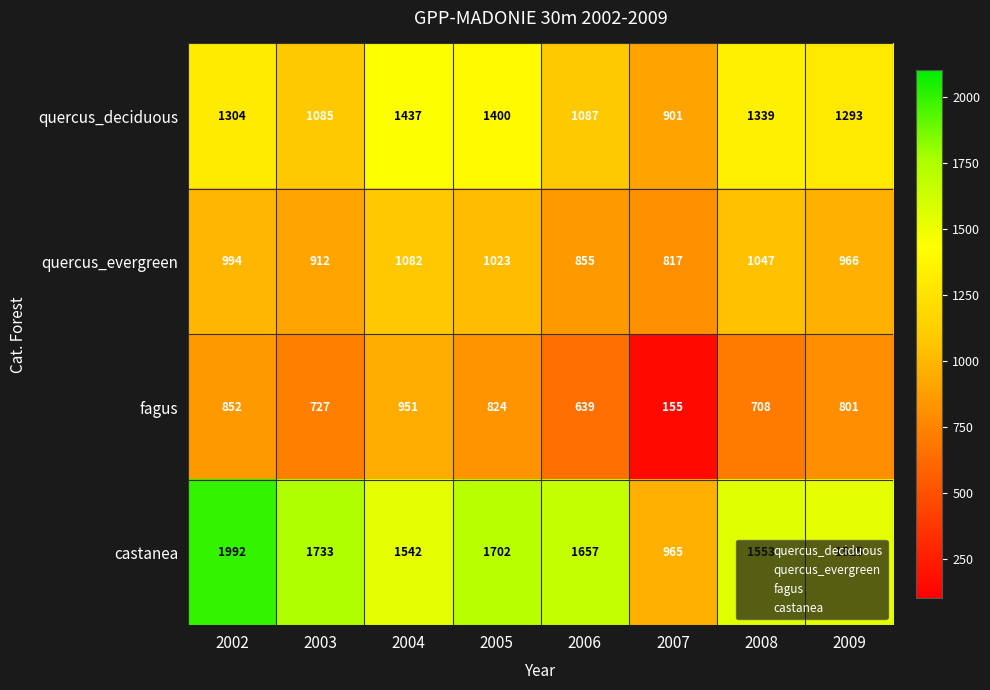

At which label is castanea closest to 1478?

2009